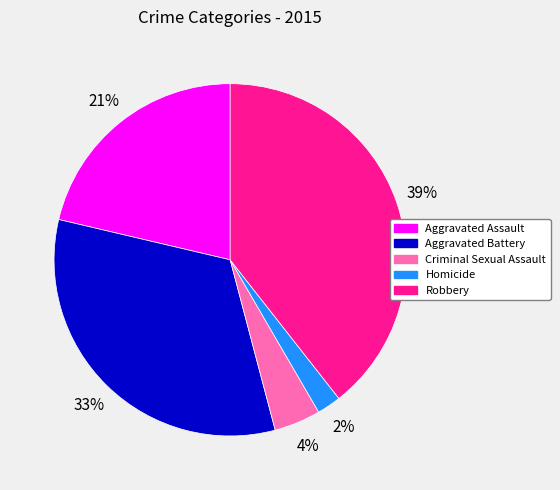

Rank the categories by value from lowest to highest.

Homicide, Criminal Sexual Assault, Aggravated Assault, Aggravated Battery, Robbery